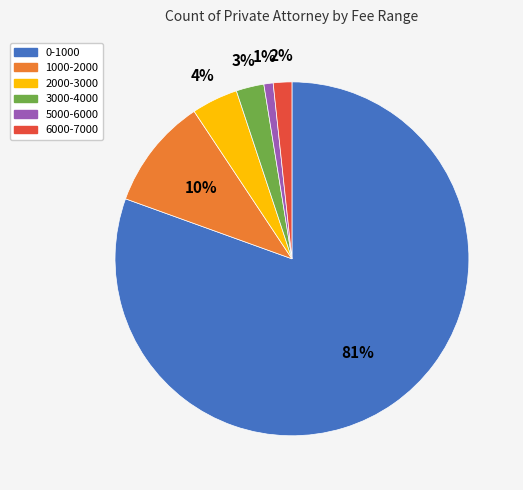

What is the largest slice in the pie chart?

0-1000